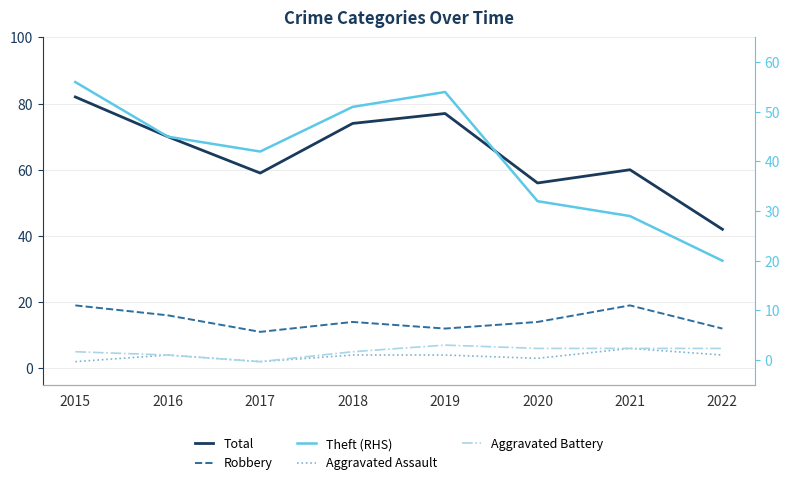

What is the minimum value for Robbery?

11